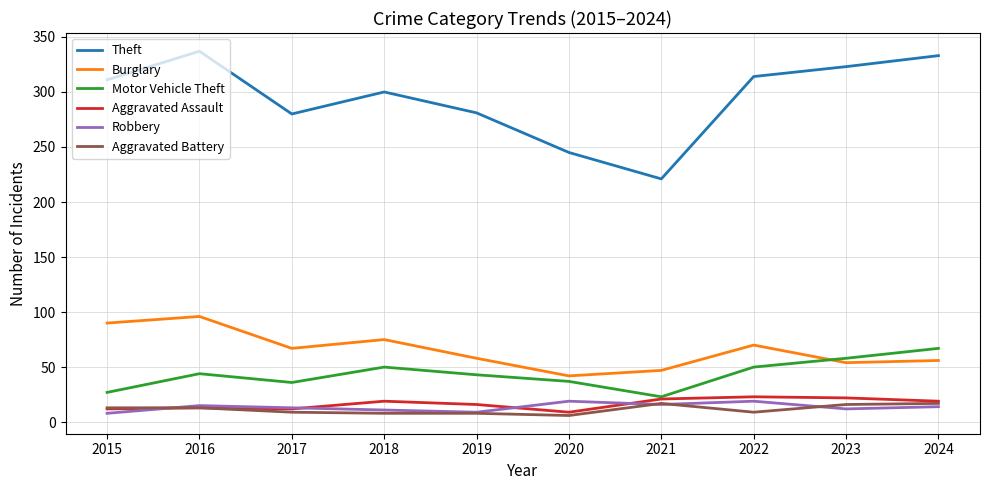

What is the lowest value of the Motor Vehicle Theft series?

23